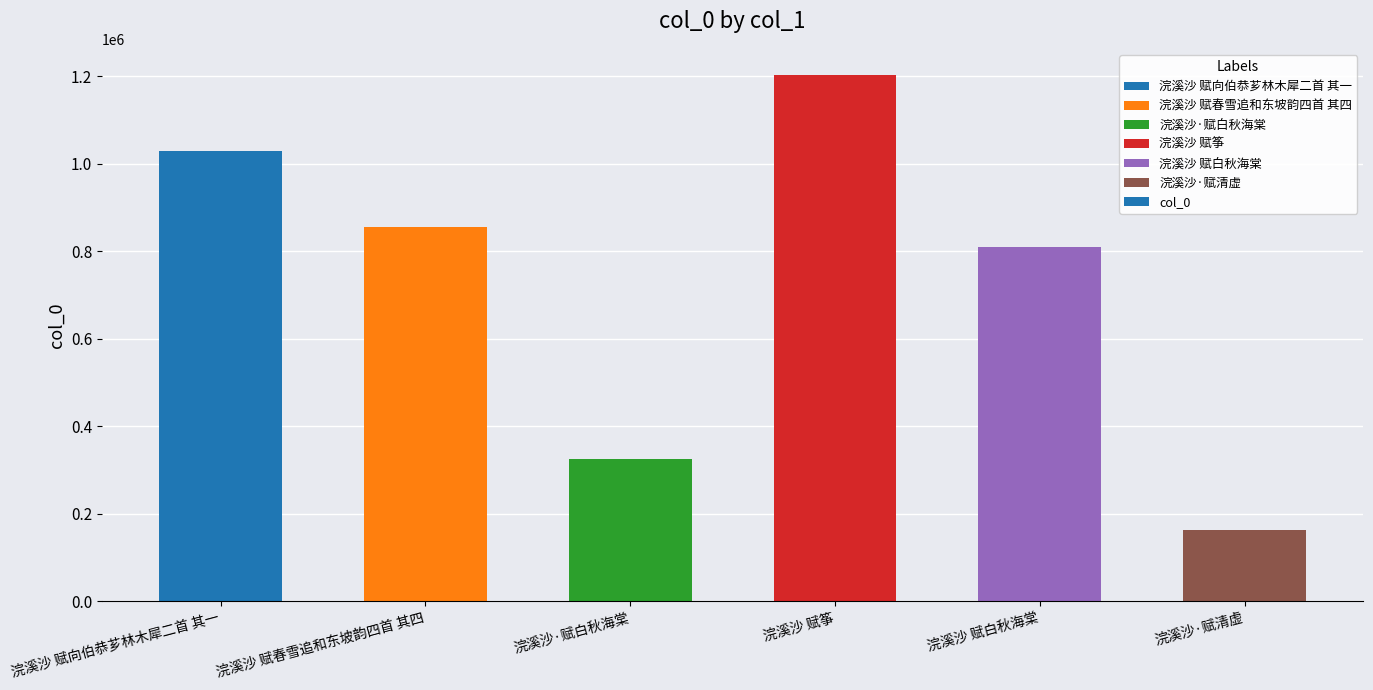

Count the values in the range 325572 to 1030507.

4